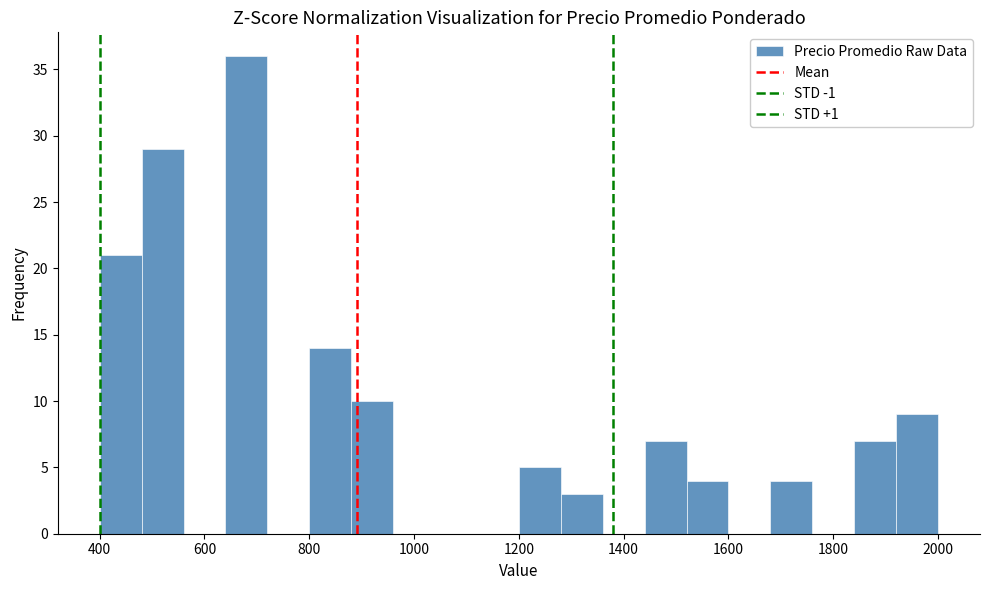

Reading left to right, list every bar in this chart as the range it spans on the x-axis followed by its height. The values are not printed on the chart, so give them approximately, as read against the axis.

400 to 480: 21
480 to 560: 29
560 to 640: 0
640 to 720: 36
720 to 800: 0
800 to 880: 14
880 to 960: 10
960 to 1040: 0
1040 to 1120: 0
1120 to 1200: 0
1200 to 1280: 5
1280 to 1360: 3
1360 to 1440: 0
1440 to 1520: 7
1520 to 1600: 4
1600 to 1680: 0
1680 to 1760: 4
1760 to 1840: 0
1840 to 1920: 7
1920 to 2000: 9